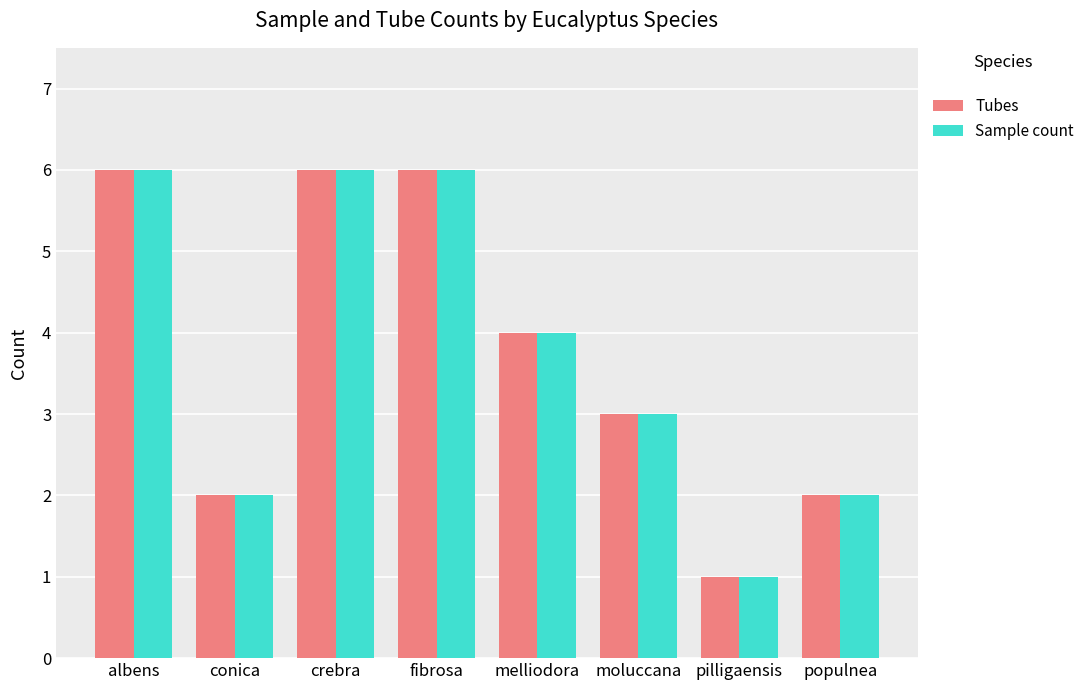

Read the Tubes value at albens.

6